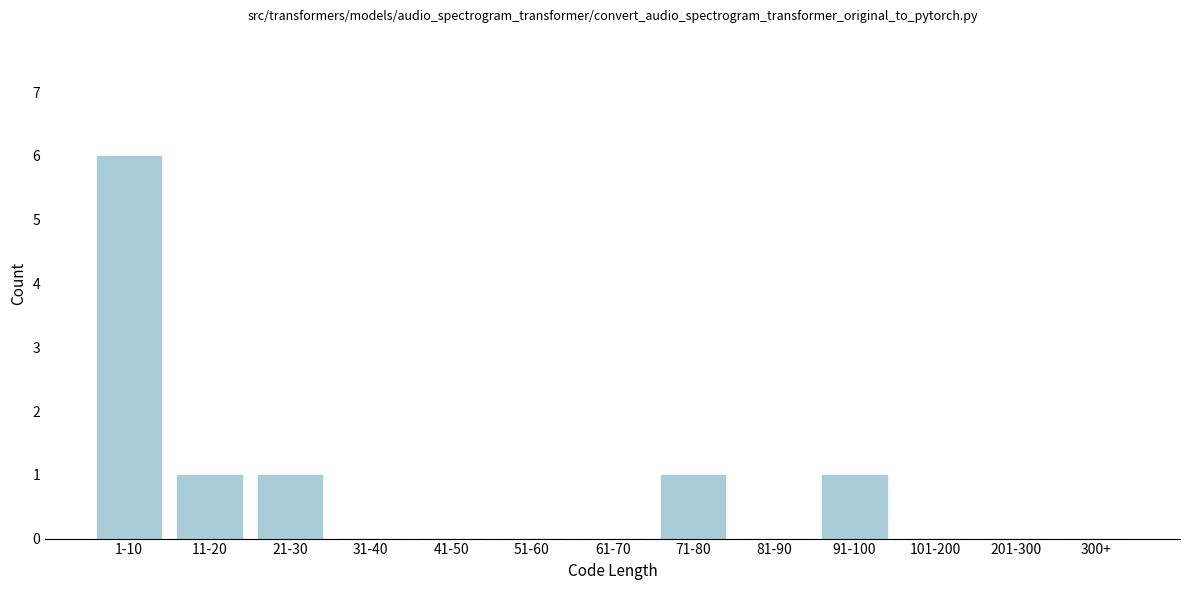

Reading right to left, list all the values displayed in this chart.

300+=0	201-300=0	101-200=0	91-100=1	81-90=0	71-80=1	61-70=0	51-60=0	41-50=0	31-40=0	21-30=1	11-20=1	1-10=6